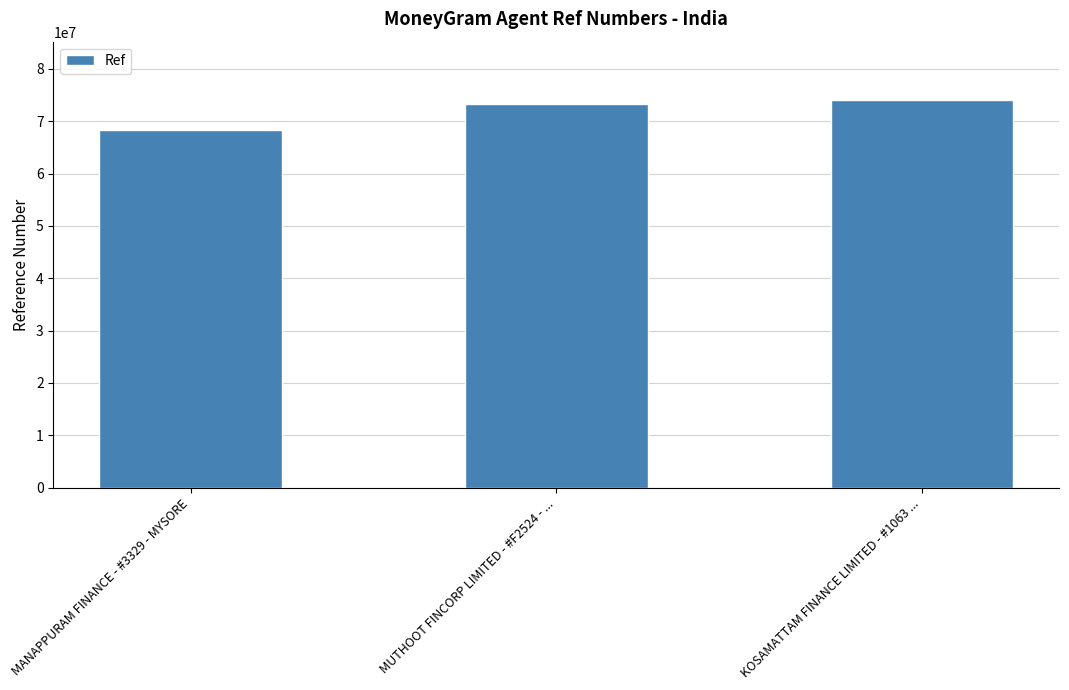

True or false: the data shows 73322773 at MUTHOOT FINCORP LIMITED - #F2524 - ....

True